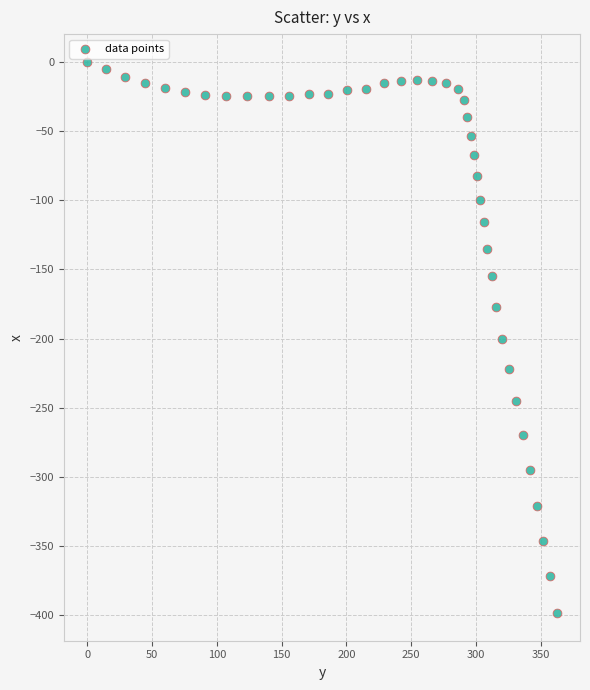

What is the range of X values (max minus min)?

362.3